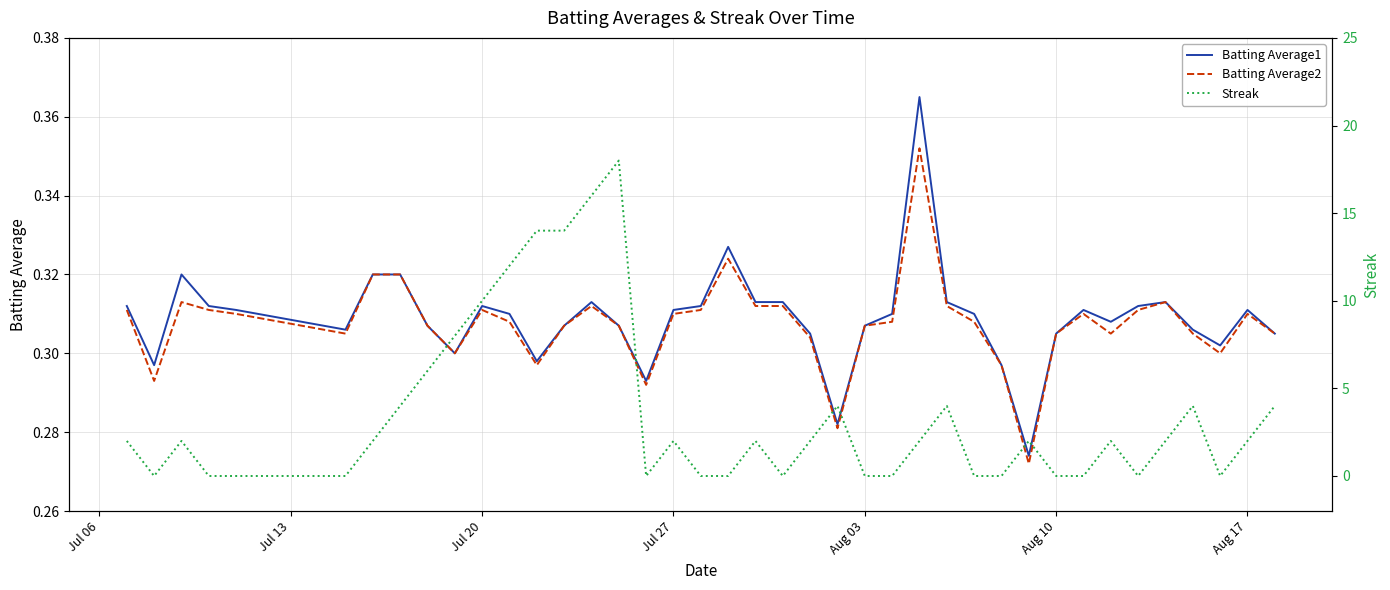

What is the difference between the maximum and second lowest values in the Batting Average1 series?

0.1